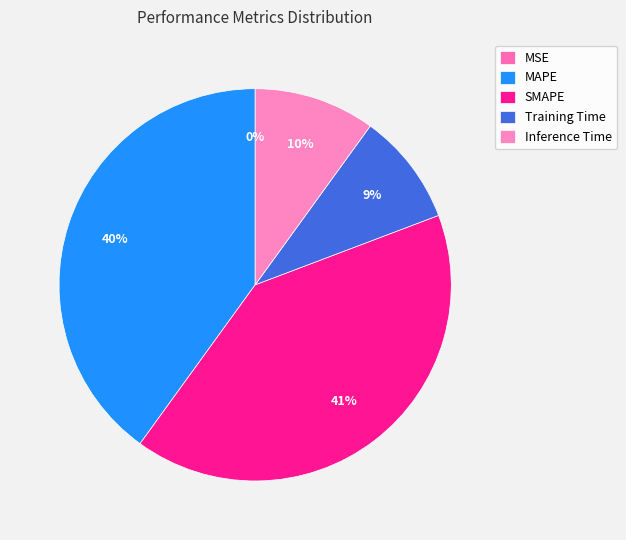

Does any single category account for the majority?

No